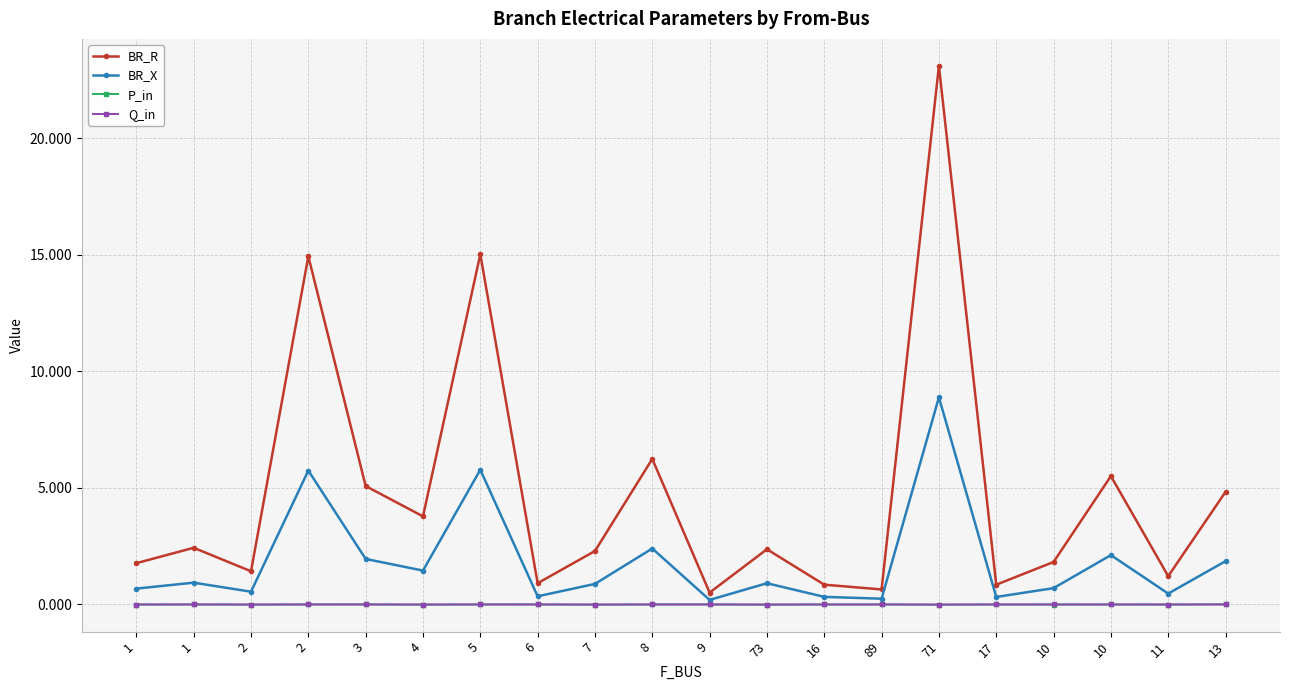

What is the total value across all series at 5?

20.8